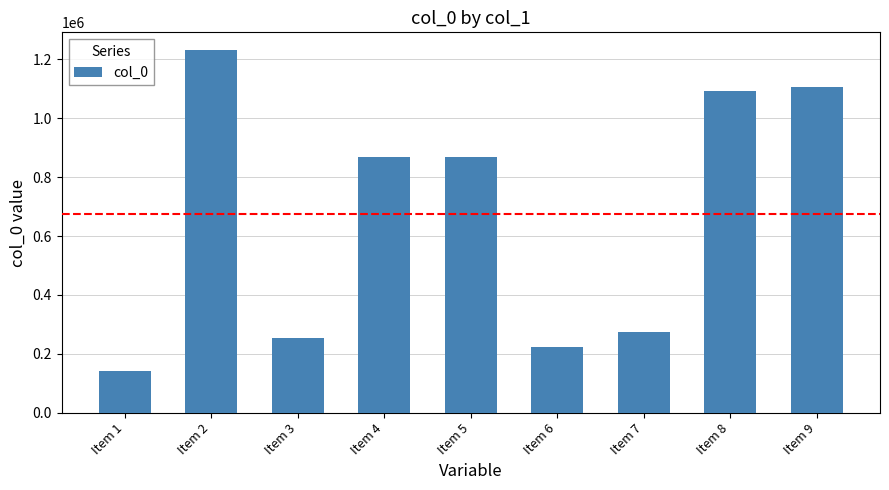

Is it true that the value at Item 6 is 224737?

True